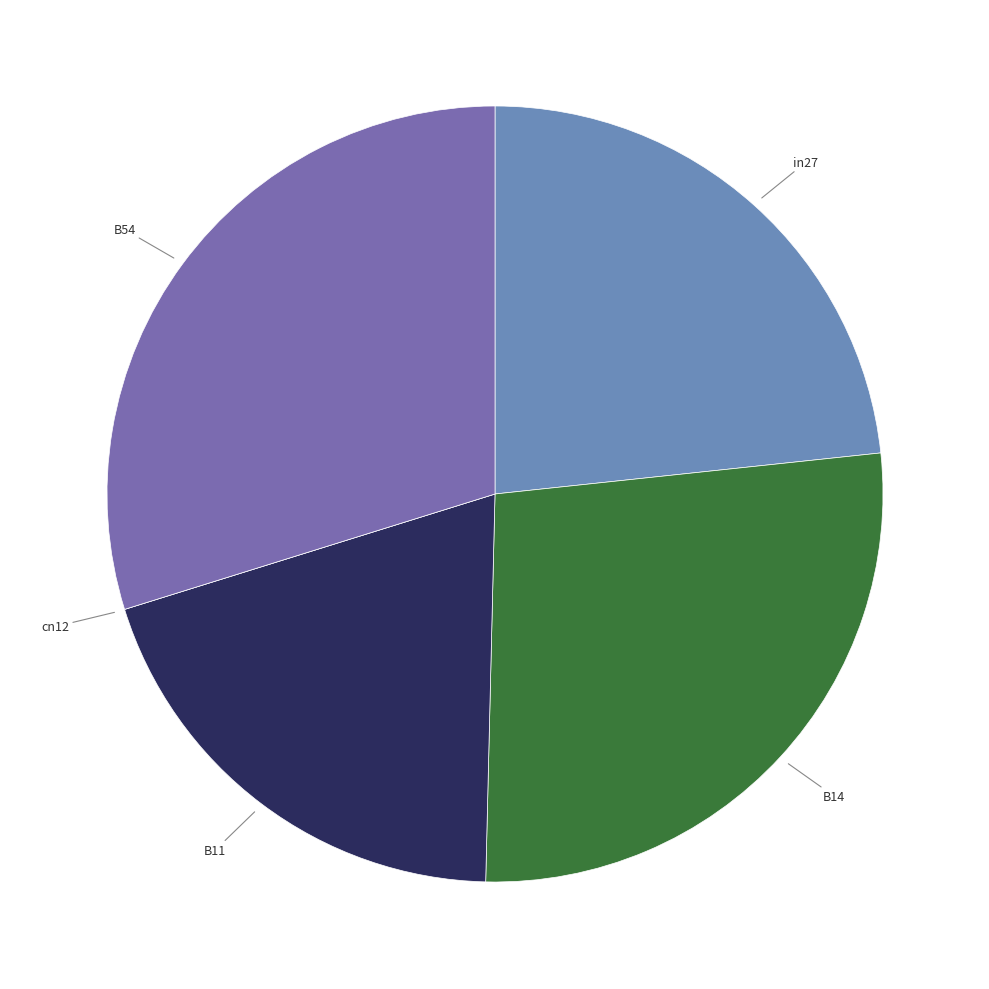

To the nearest percent, what is the difference between the largest and smallest slice percentages?

30%